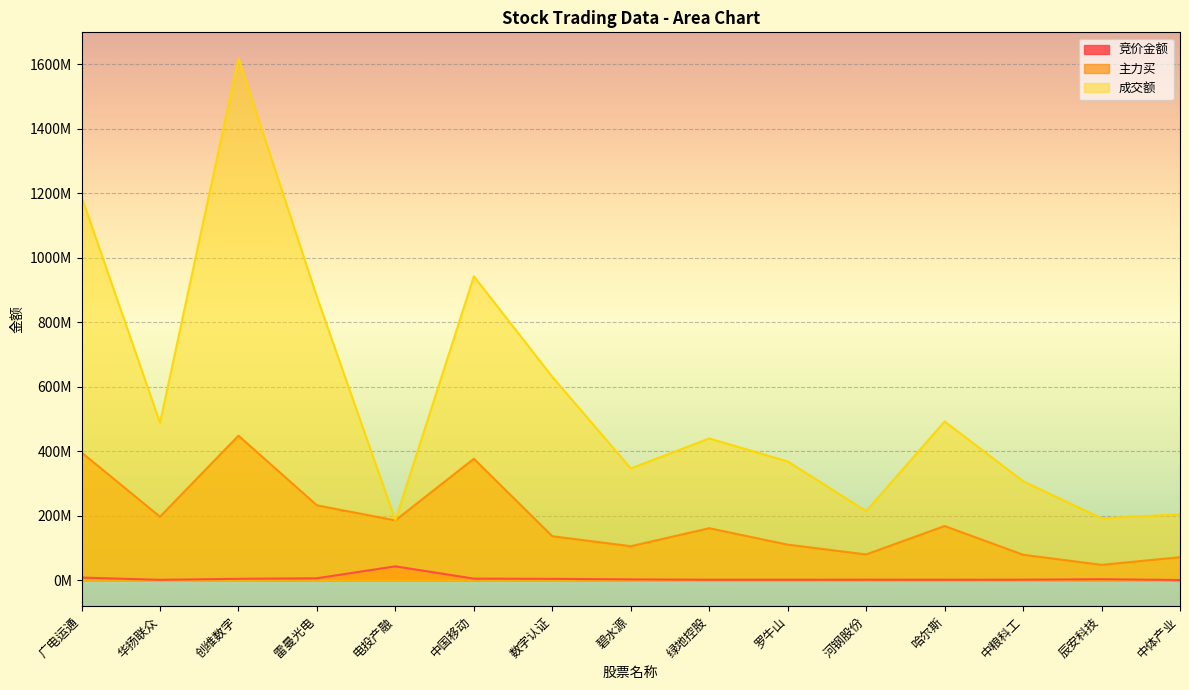

Does the chart display data point markers on the line(s)?

No